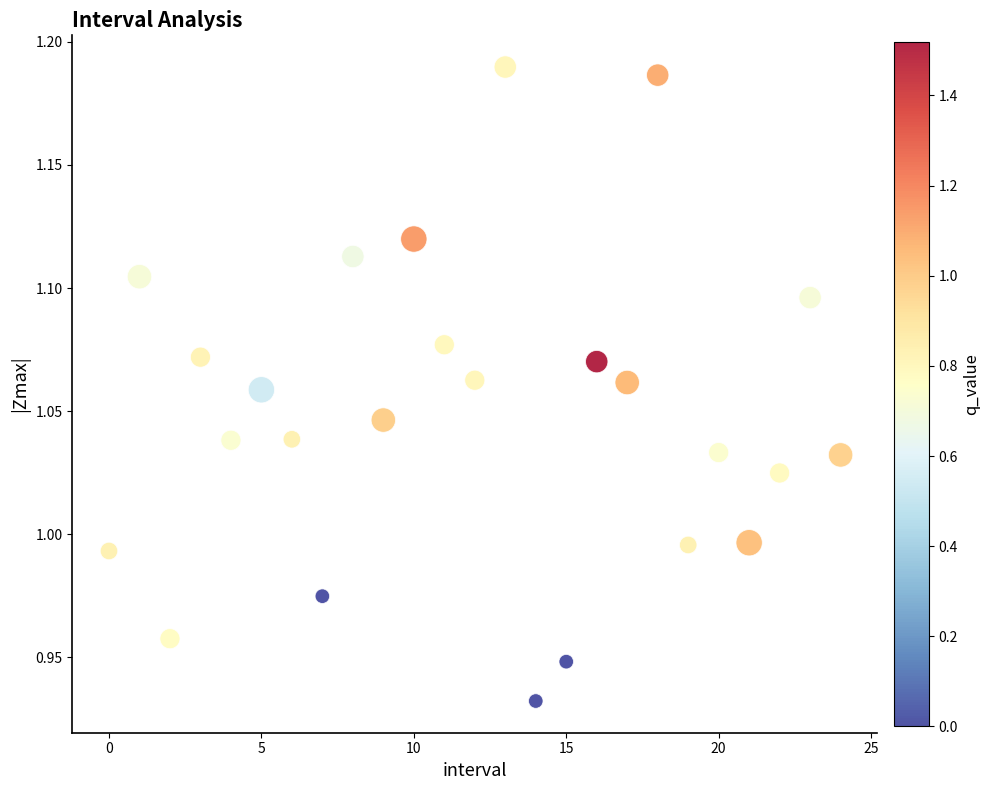

What is the range of Y values (max minus min)?

0.3